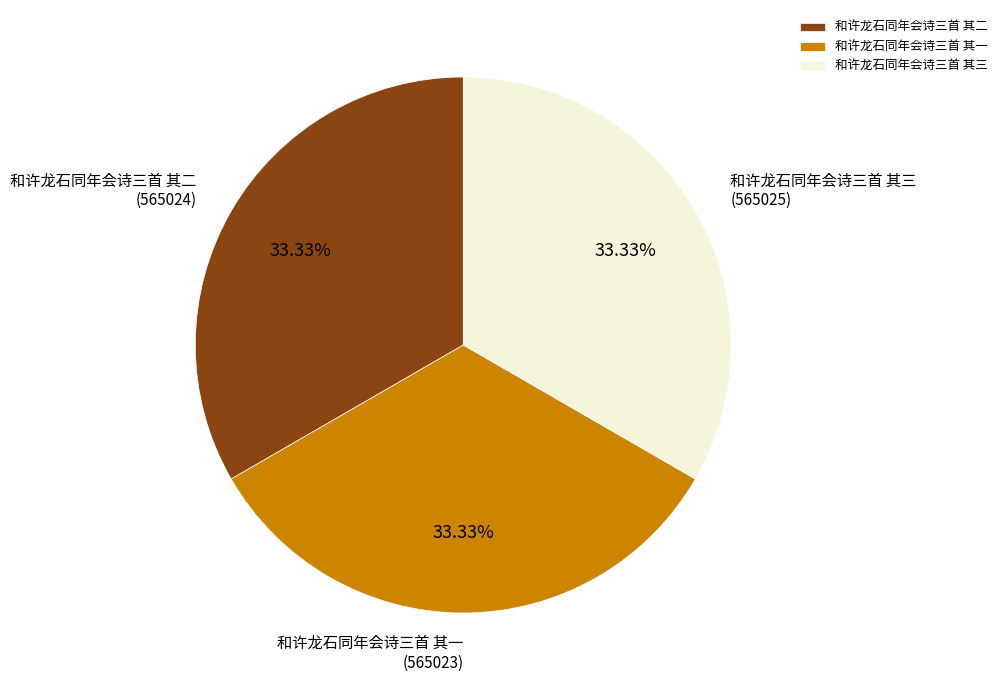

Is the sum of 和许龙石同年会诗三首 其一 and 和许龙石同年会诗三首 其二 greater than half?

Yes